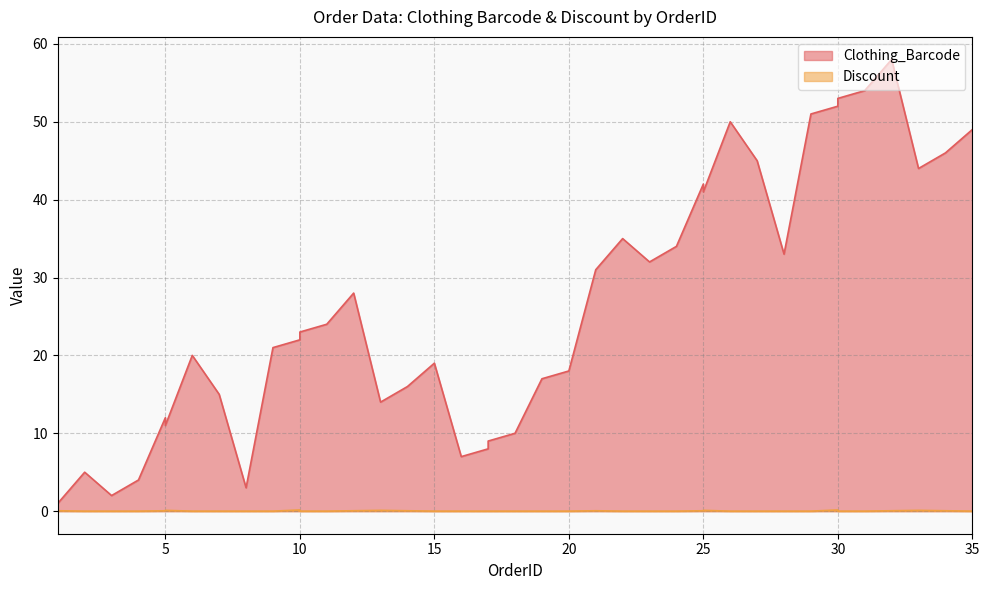

True or false: Clothing_Barcode and Discount cross at least once.

False